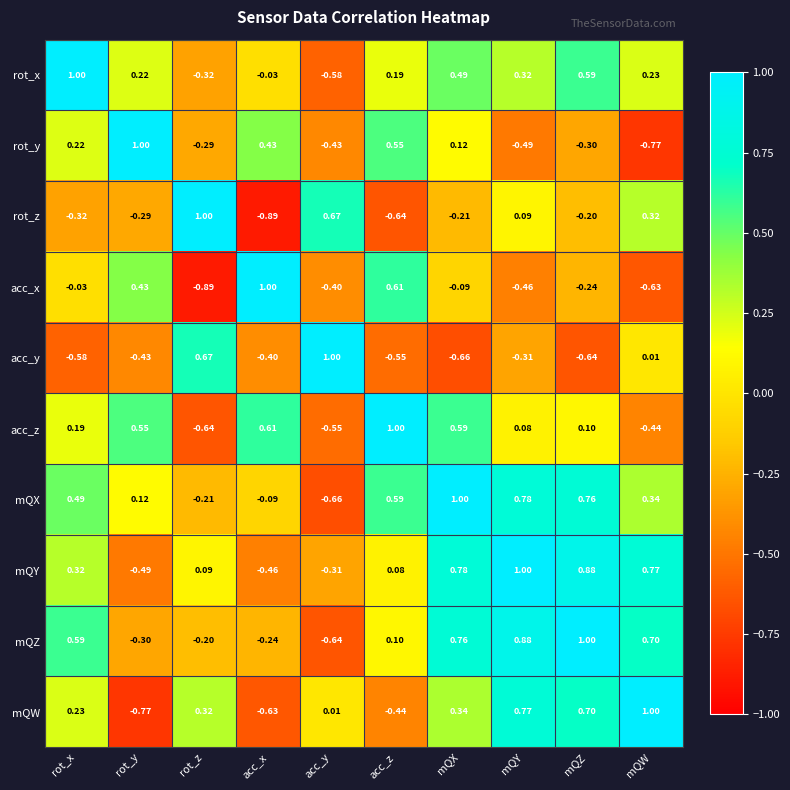

Count the number of categories in the chart.

10